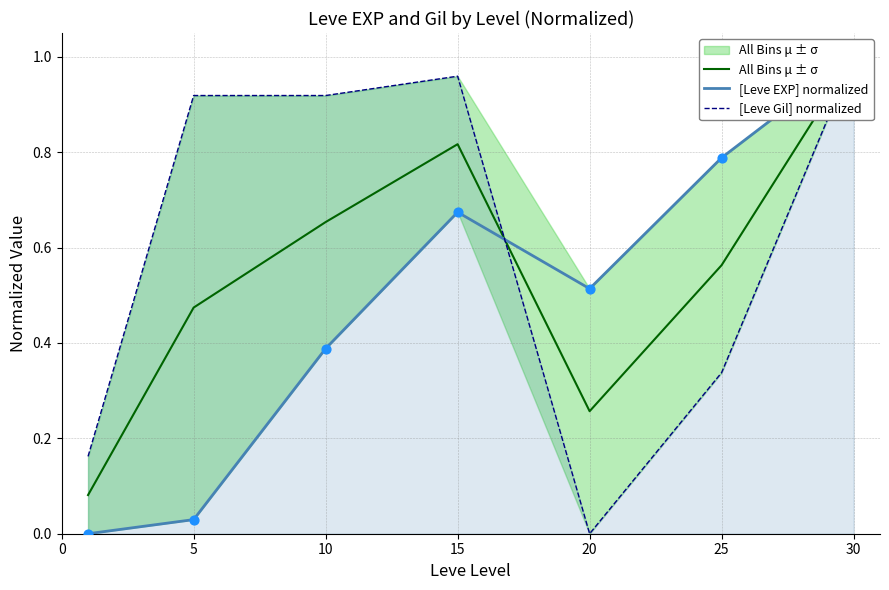

Which series has the largest Y range (max minus min)?

[Leve EXP] normalized